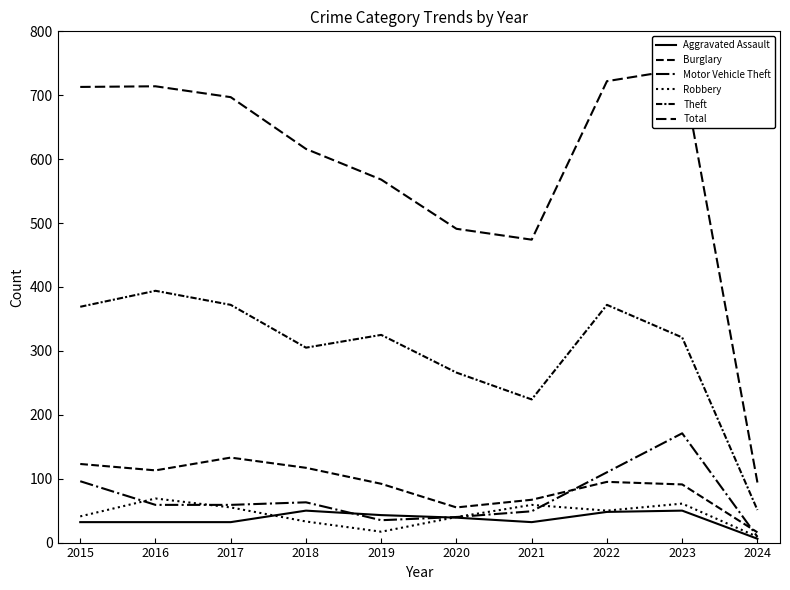

True or false: Theft and Aggravated Assault cross at least once.

False